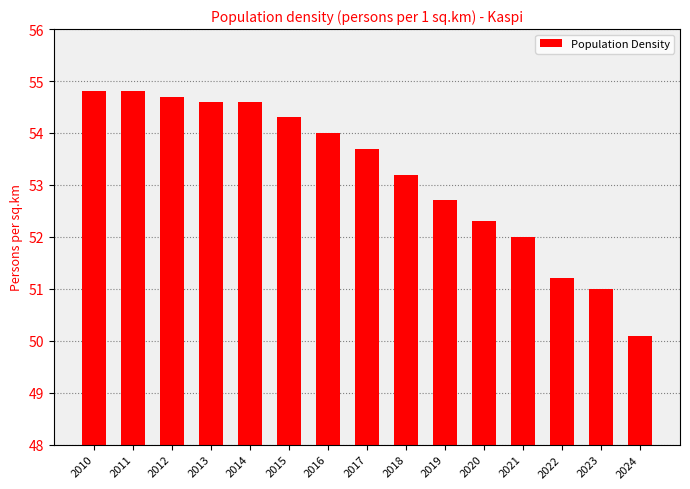

What is the change in value from 2010 to 2013?

-0.2